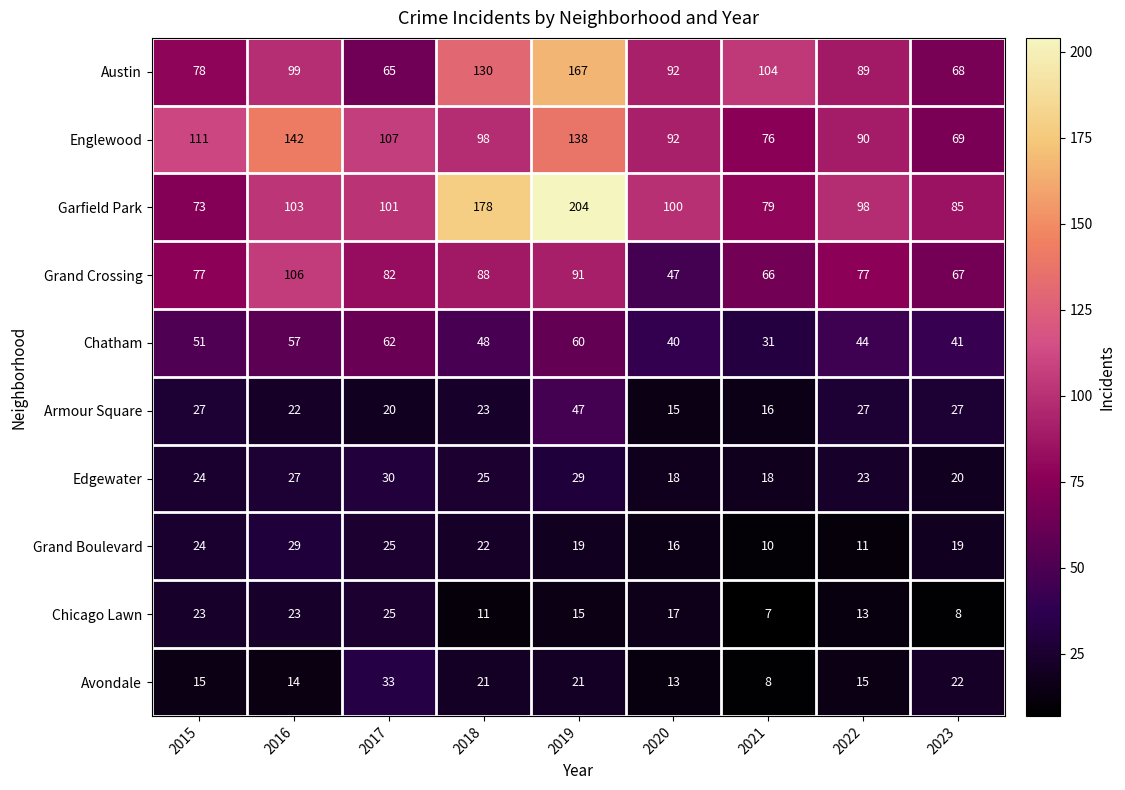

Where does the Armour Square series first go above 23?

2015